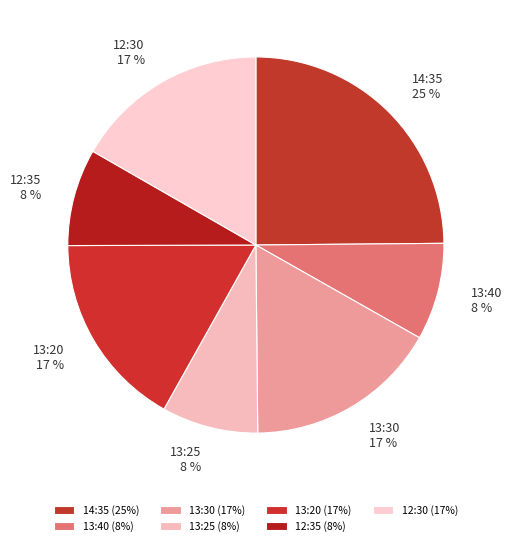

Is 12:35 the majority of the pie?

No